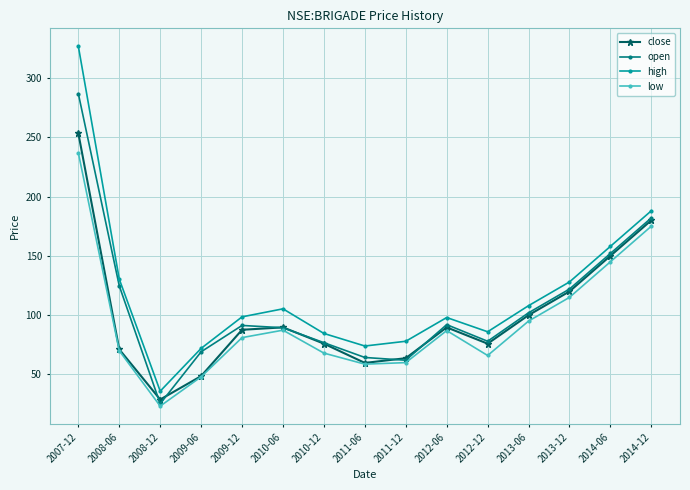

Does the chart have visible grid lines?

Yes